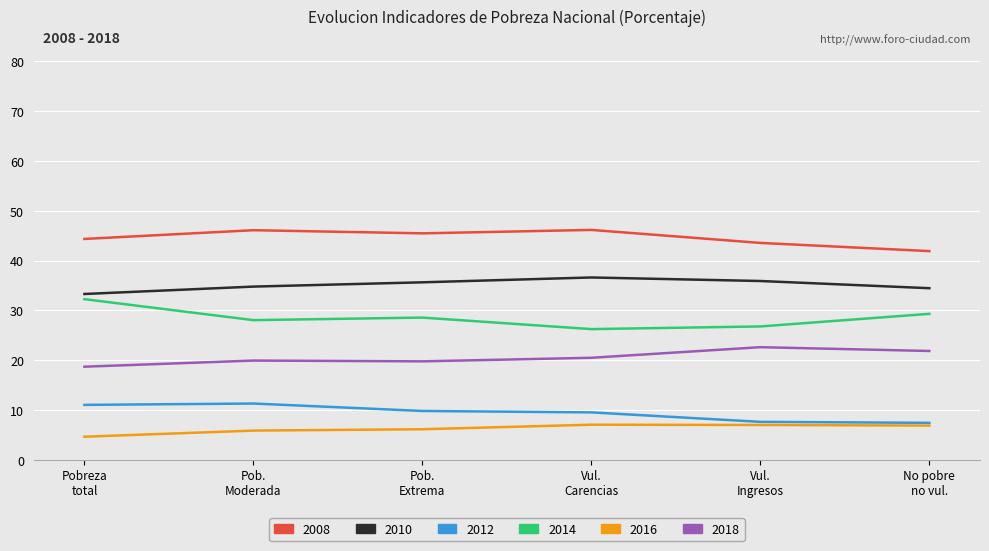

Rank the series by their maximum value, from highest to lowest.

2008, 2010, 2014, 2018, 2012, 2016